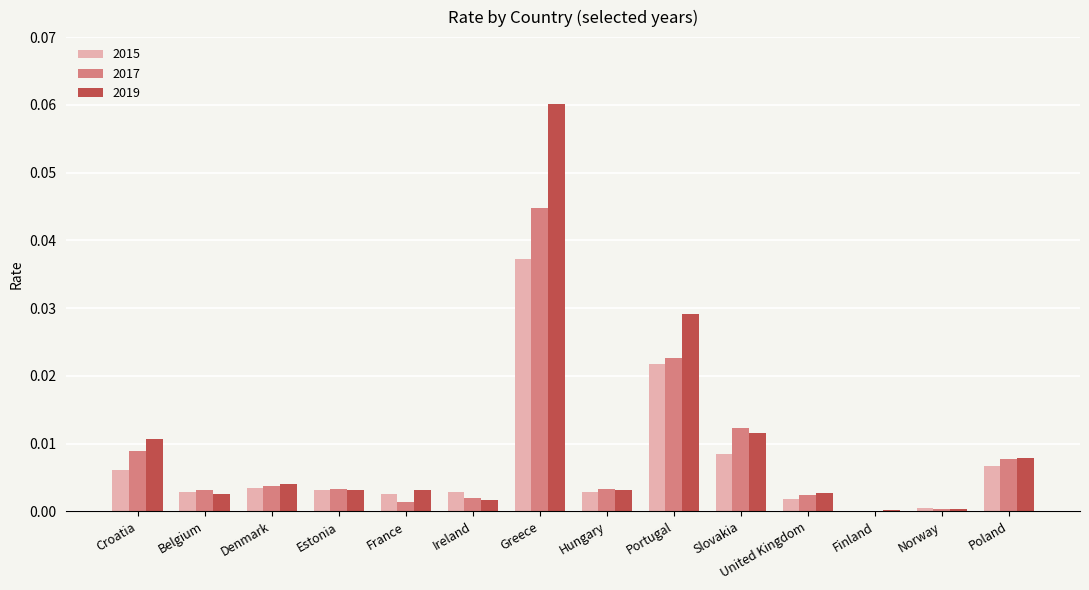

Is it true that 2015 equals 0.0 at France?

True